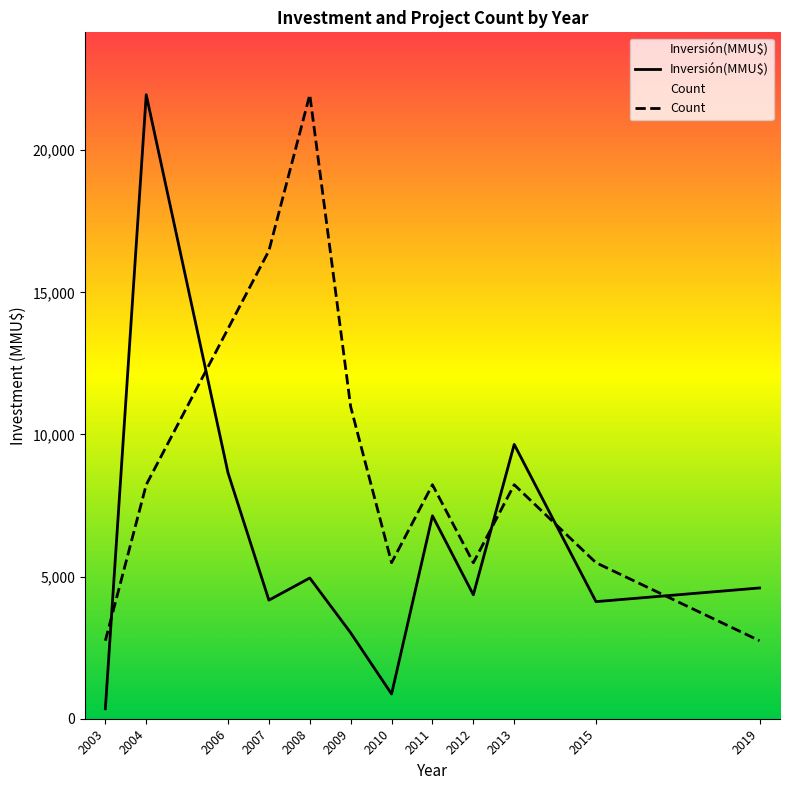

What is the value of the Inversión(MMU$) point at the 4th from the left?

4171.0